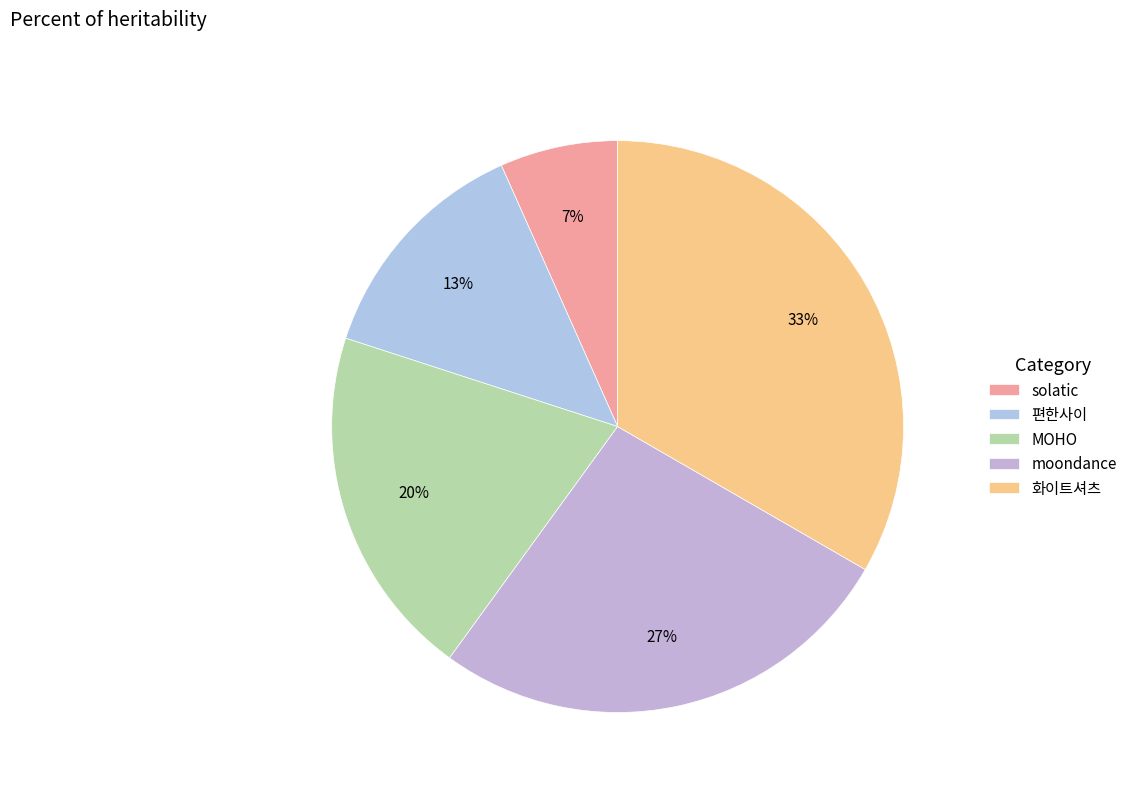

Is 편한사이 the majority of the pie?

No